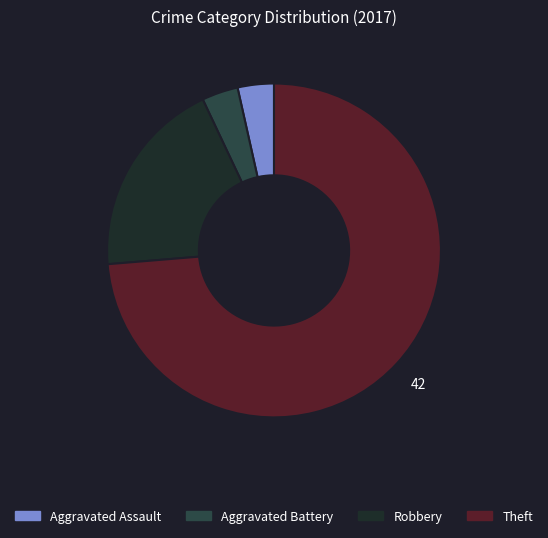

Is the sum of Aggravated Assault and Robbery greater than half?

No